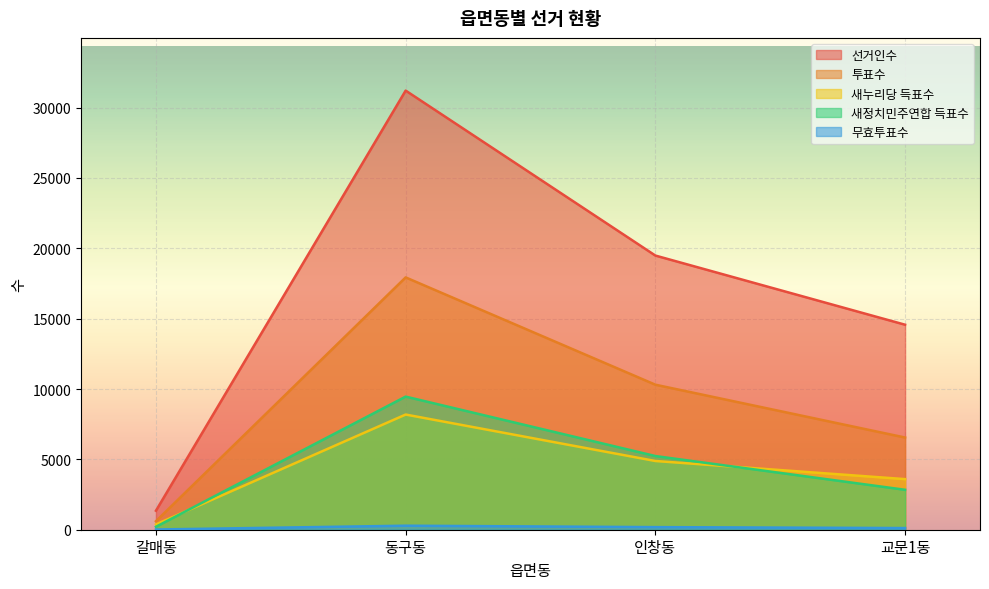

How many data points does each series have?

4